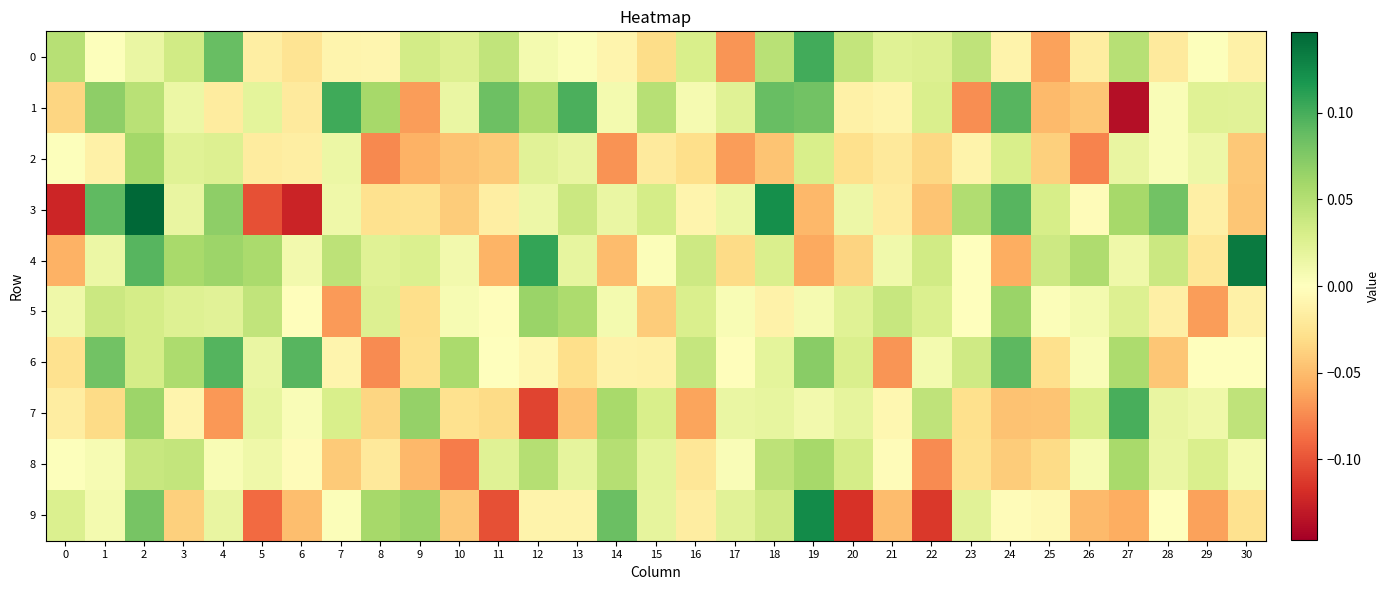

Reading right to left, list all the values displayed in this chart.

0: 30=-0.0	29=0.0	28=-0.0	27=0.0	26=-0.0	25=-0.1	24=-0.0	23=0.0	22=0.0	21=0.0	20=0.0	19=0.1	18=0.0	17=-0.1	16=0.0	15=-0.0	14=-0.0	13=0.0	12=0.0	11=0.0	10=0.0	9=0.0	8=-0.0	7=-0.0	6=-0.0	5=-0.0	4=0.1	3=0.0	2=0.0	1=0.0	0=0.0
1: 30=0.0	29=0.0	28=0.0	27=-0.1	26=-0.0	25=-0.1	24=0.1	23=-0.1	22=0.0	21=-0.0	20=-0.0	19=0.1	18=0.1	17=0.0	16=0.0	15=0.0	14=0.0	13=0.1	12=0.1	11=0.1	10=0.0	9=-0.1	8=0.1	7=0.1	6=-0.0	5=0.0	4=-0.0	3=0.0	2=0.0	1=0.1	0=-0.0
2: 30=-0.0	29=0.0	28=0.0	27=0.0	26=-0.1	25=-0.0	24=0.0	23=-0.0	22=-0.0	21=-0.0	20=-0.0	19=0.0	18=-0.0	17=-0.1	16=-0.0	15=-0.0	14=-0.1	13=0.0	12=0.0	11=-0.0	10=-0.0	9=-0.1	8=-0.1	7=0.0	6=-0.0	5=-0.0	4=0.0	3=0.0	2=0.1	1=-0.0	0=0.0
3: 30=-0.0	29=-0.0	28=0.1	27=0.1	26=-0.0	25=0.0	24=0.1	23=0.1	22=-0.0	21=-0.0	20=0.0	19=-0.1	18=0.1	17=0.0	16=-0.0	15=0.0	14=0.0	13=0.0	12=0.0	11=-0.0	10=-0.0	9=-0.0	8=-0.0	7=0.0	6=-0.1	5=-0.1	4=0.1	3=0.0	2=0.1	1=0.1	0=-0.1
4: 30=0.1	29=-0.0	28=0.0	27=0.0	26=0.1	25=0.0	24=-0.1	23=0.0	22=0.0	21=0.0	20=-0.0	19=-0.1	18=0.0	17=-0.0	16=0.0	15=0.0	14=-0.0	13=0.0	12=0.1	11=-0.1	10=0.0	9=0.0	8=0.0	7=0.0	6=0.0	5=0.1	4=0.1	3=0.1	2=0.1	1=0.0	0=-0.1
5: 30=-0.0	29=-0.1	28=-0.0	27=0.0	26=0.0	25=0.0	24=0.1	23=0.0	22=0.0	21=0.0	20=0.0	19=0.0	18=-0.0	17=0.0	16=0.0	15=-0.0	14=0.0	13=0.1	12=0.1	11=-0.0	10=0.0	9=-0.0	8=0.0	7=-0.1	6=-0.0	5=0.0	4=0.0	3=0.0	2=0.0	1=0.0	0=0.0
6: 30=0.0	29=0.0	28=-0.0	27=0.1	26=0.0	25=-0.0	24=0.1	23=0.0	22=0.0	21=-0.1	20=0.0	19=0.1	18=0.0	17=-0.0	16=0.0	15=-0.0	14=-0.0	13=-0.0	12=-0.0	11=0.0	10=0.1	9=-0.0	8=-0.1	7=-0.0	6=0.1	5=0.0	4=0.1	3=0.1	2=0.0	1=0.1	0=-0.0
7: 30=0.0	29=0.0	28=0.0	27=0.1	26=0.0	25=-0.0	24=-0.0	23=-0.0	22=0.0	21=-0.0	20=0.0	19=0.0	18=0.0	17=0.0	16=-0.1	15=0.0	14=0.1	13=-0.0	12=-0.1	11=-0.0	10=-0.0	9=0.1	8=-0.0	7=0.0	6=0.0	5=0.0	4=-0.1	3=-0.0	2=0.1	1=-0.0	0=-0.0
8: 30=0.0	29=0.0	28=0.0	27=0.1	26=0.0	25=-0.0	24=-0.0	23=-0.0	22=-0.1	21=-0.0	20=0.0	19=0.1	18=0.0	17=0.0	16=-0.0	15=0.0	14=0.1	13=0.0	12=0.0	11=0.0	10=-0.1	9=-0.1	8=-0.0	7=-0.0	6=-0.0	5=0.0	4=0.0	3=0.0	2=0.0	1=0.0	0=0.0
9: 30=-0.0	29=-0.1	28=-0.0	27=-0.1	26=-0.1	25=-0.0	24=-0.0	23=0.0	22=-0.1	21=-0.1	20=-0.1	19=0.1	18=0.0	17=0.0	16=-0.0	15=0.0	14=0.1	13=-0.0	12=-0.0	11=-0.1	10=-0.0	9=0.1	8=0.1	7=0.0	6=-0.0	5=-0.1	4=0.0	3=-0.0	2=0.1	1=0.0	0=0.0